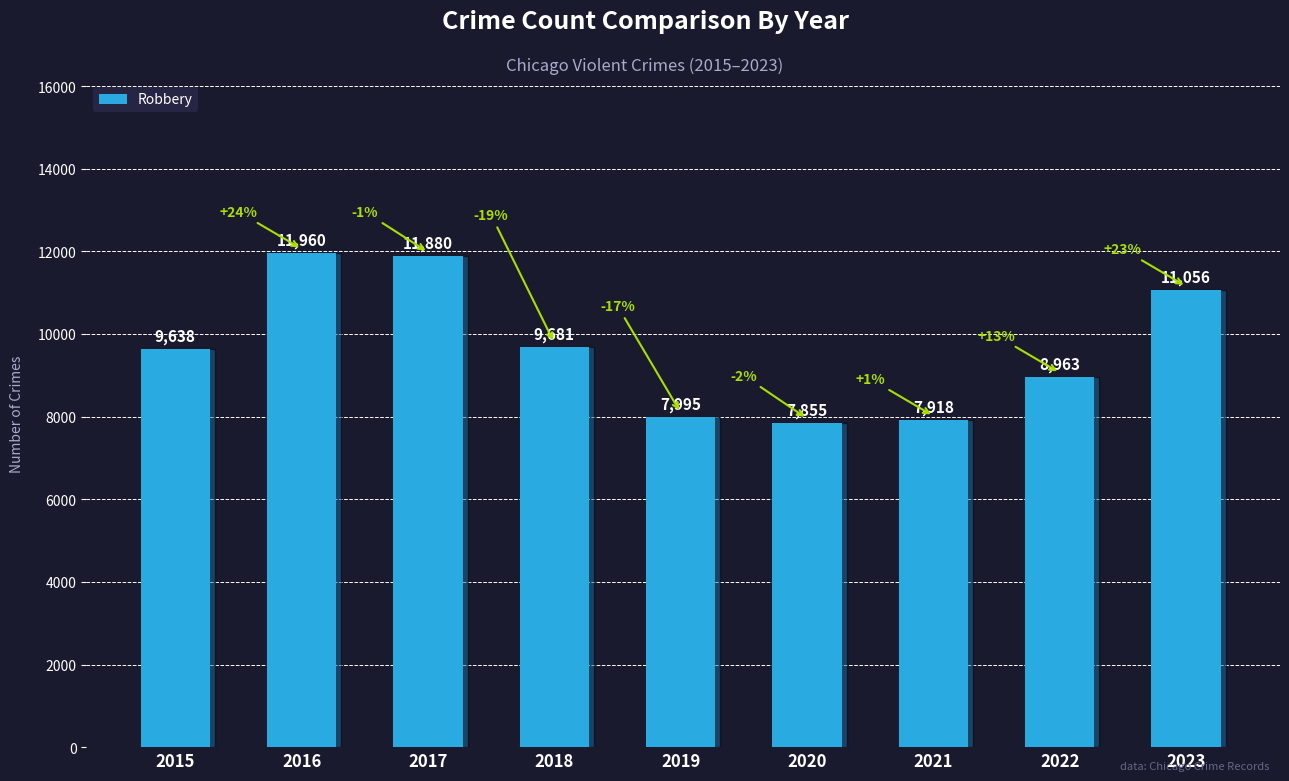

The value at 2015 is 16226. True or false?

False